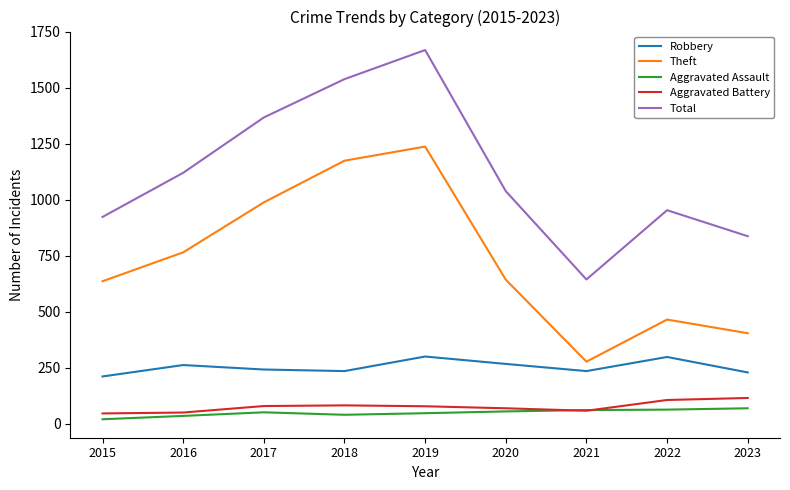

What is the sum of all Theft values?

6589